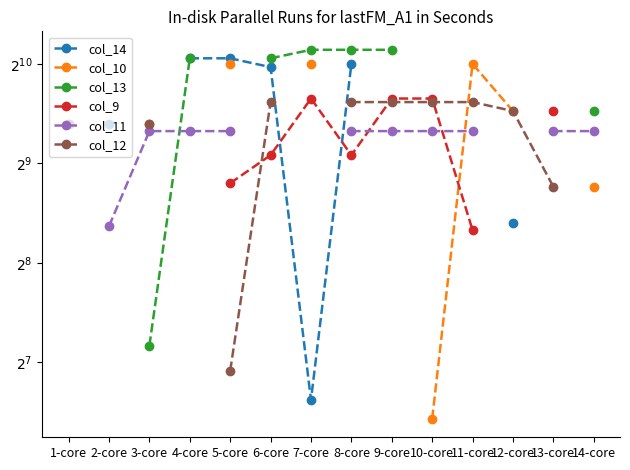

Which category has the highest value across all series?

7-core